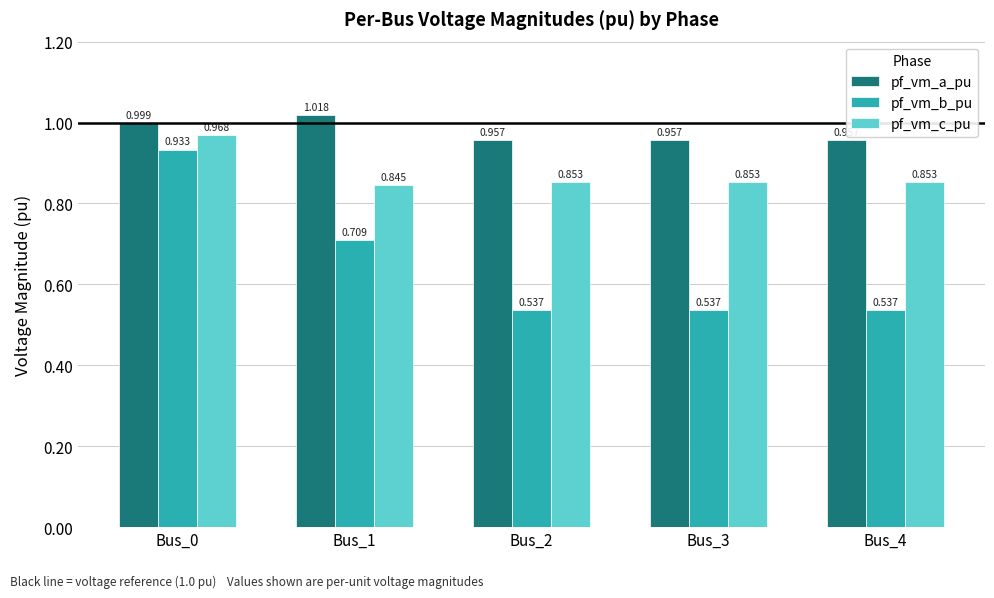

Which series has the largest range (max minus min)?

pf_vm_b_pu